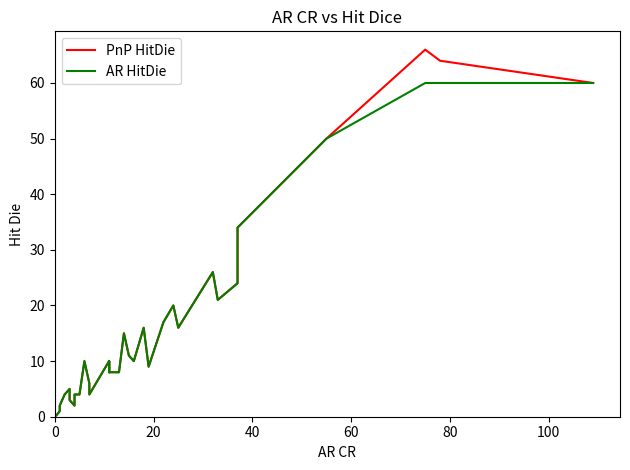

Reading left to right, extract all data points from this chart.

PnP HitDie: 0.2	1.0	2.0	4.0	5.0	3.0	3.0	3.0	2.0	4.0	4.0	10.0	10.0	6.0	5.0	4.0	10.0	9.0	8.0	10.0	8.0	8.0	15.0	11.0	10.0	16.0	9.0	9.0	17.0	20.0	16.0	26.0	21.0	24.0	34.0	50.0	66.0	66.0	64.0	60.0
AR HitDie: 0.2	1.0	2.0	4.0	5.0	3.0	3.0	3.0	2.0	4.0	4.0	10.0	10.0	6.0	5.0	4.0	10.0	9.0	8.0	10.0	8.0	8.0	15.0	11.0	10.0	16.0	9.0	9.0	17.0	20.0	16.0	26.0	21.0	24.0	34.0	50.0	60.0	60.0	60.0	60.0